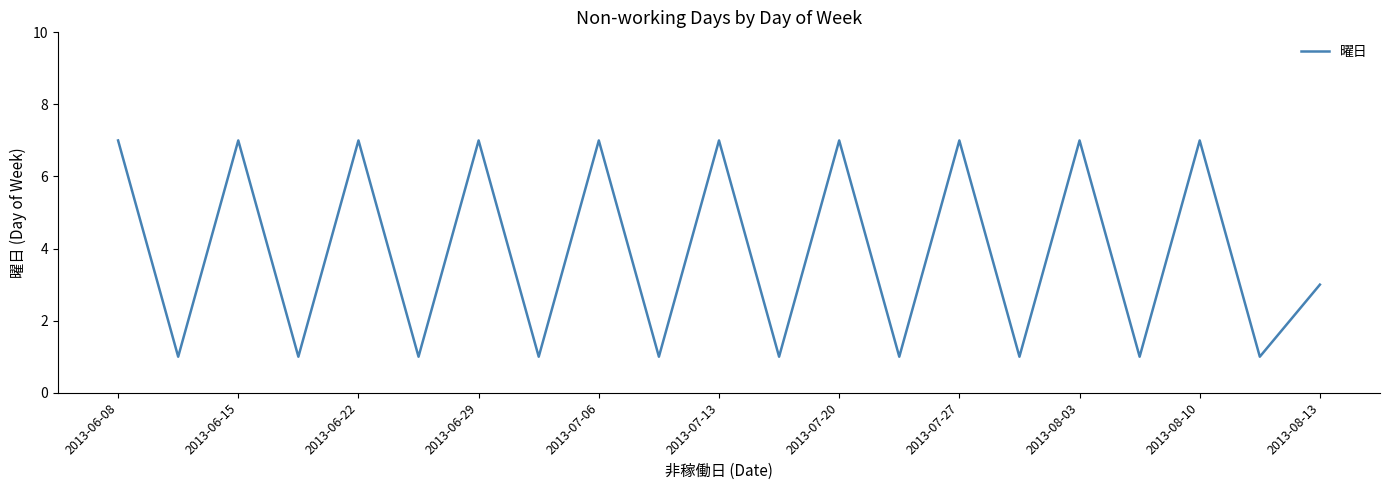

What is the difference between the maximum and minimum values?

6